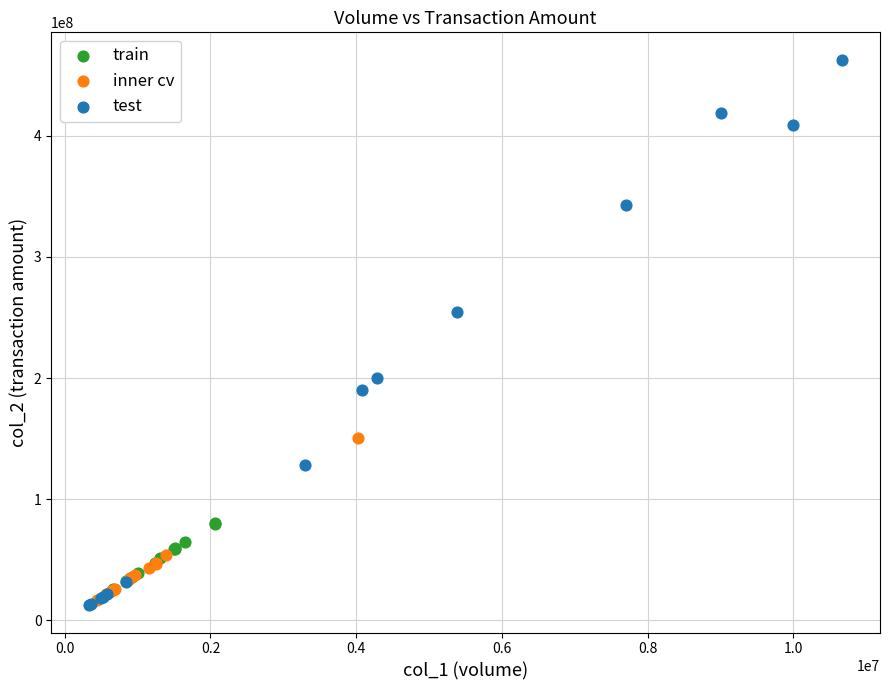

Which series reaches the minimum Y coordinate?

test